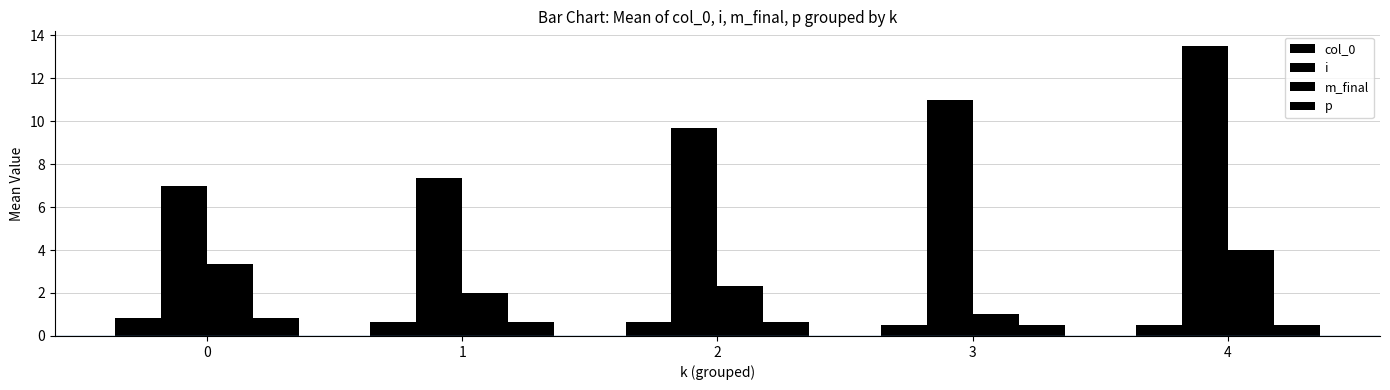

What is the difference between the maximum and minimum values in the col_0 series?

0.3